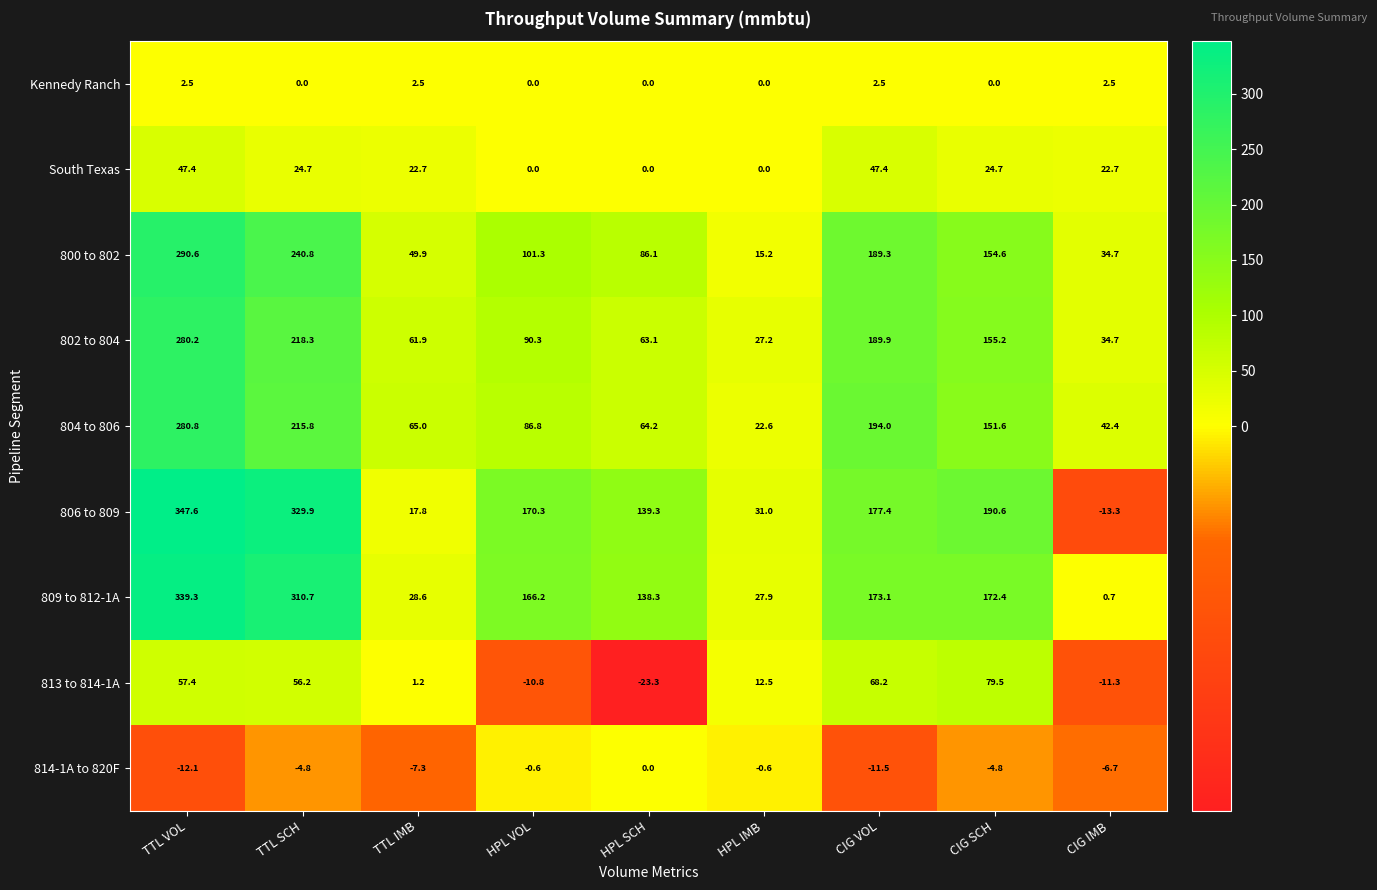

How many values in the 806 to 809 series exceed 170?

5